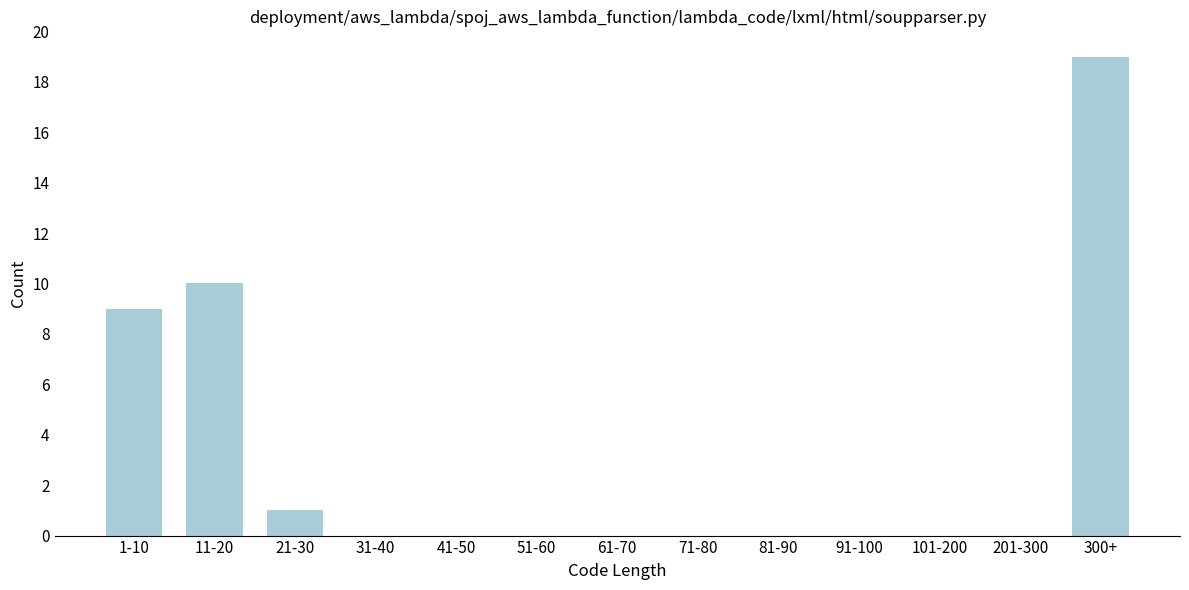

Reading left to right, extract all data points from this chart.

1-10=9	11-20=10	21-30=1	31-40=0	41-50=0	51-60=0	61-70=0	71-80=0	81-90=0	91-100=0	101-200=0	201-300=0	300+=19